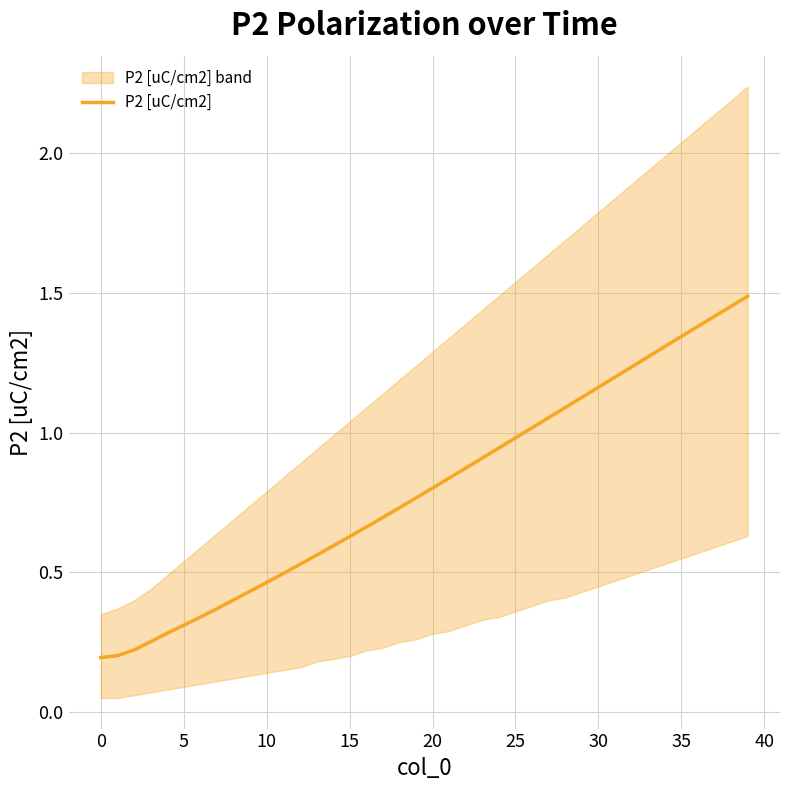

The value at 25 is 1.0. True or false?

True